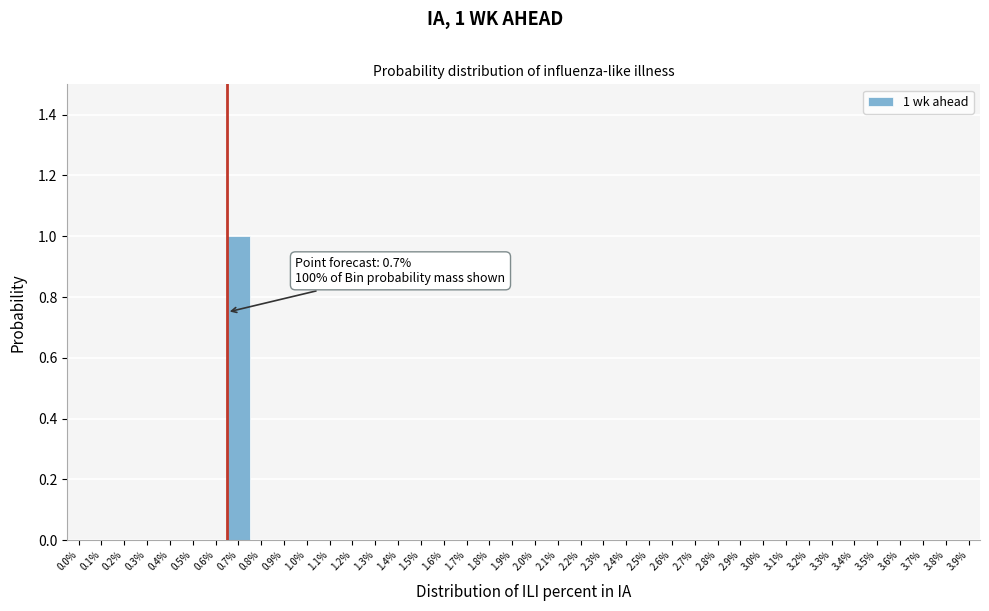

Which label corresponds to the largest value in the chart?

0.7%